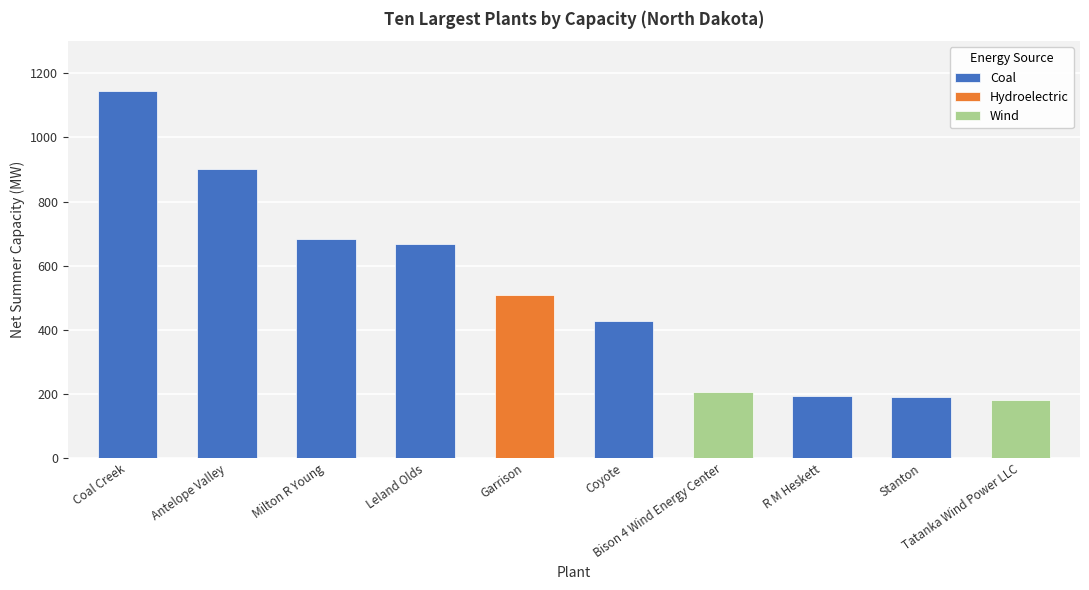

Which category has the highest value across all series?

Coal Creek